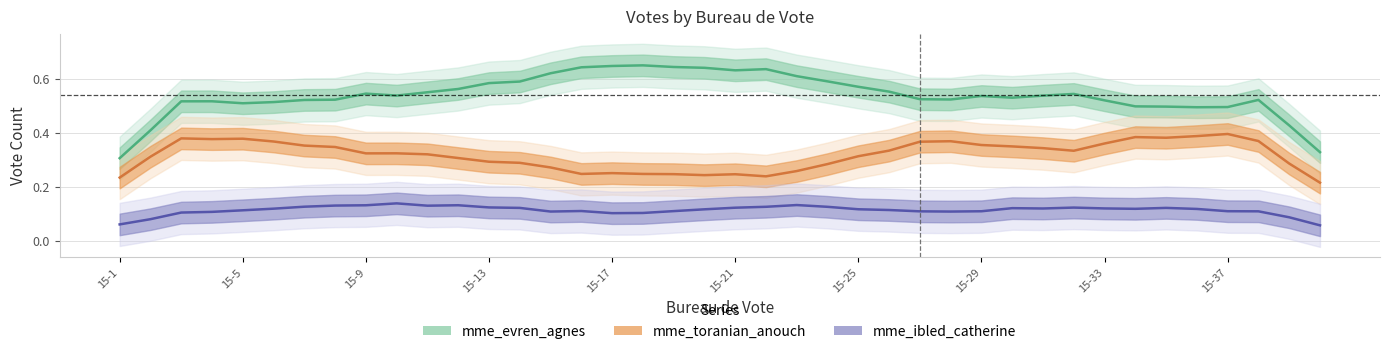

What is the difference between the maximum and minimum values in the mme_evren_agnes series?

0.3